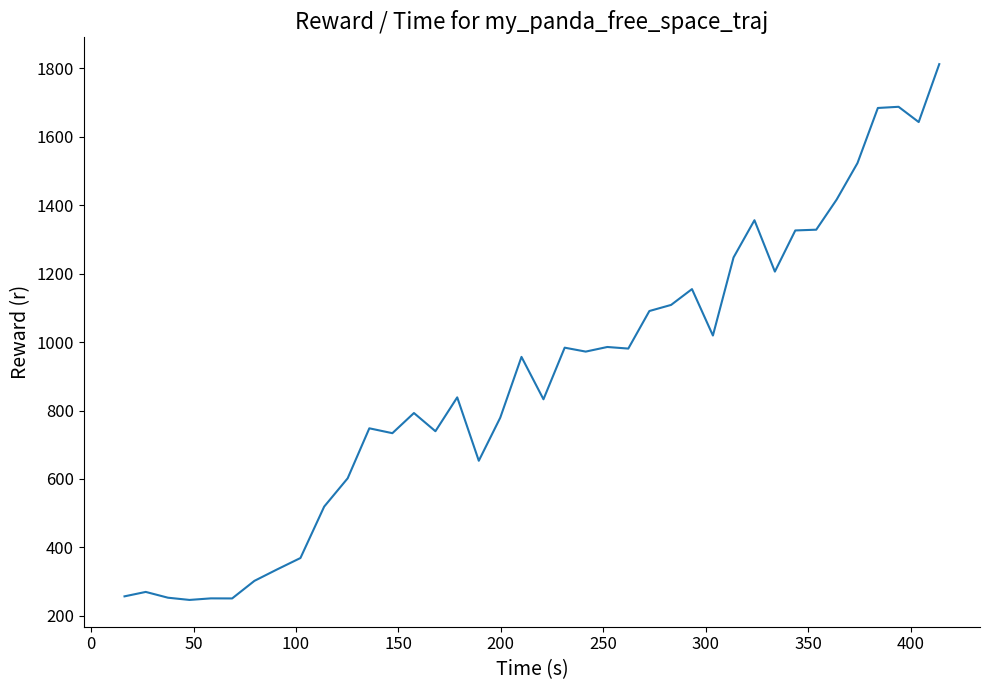

What is the minimum value shown in the chart?

246.2